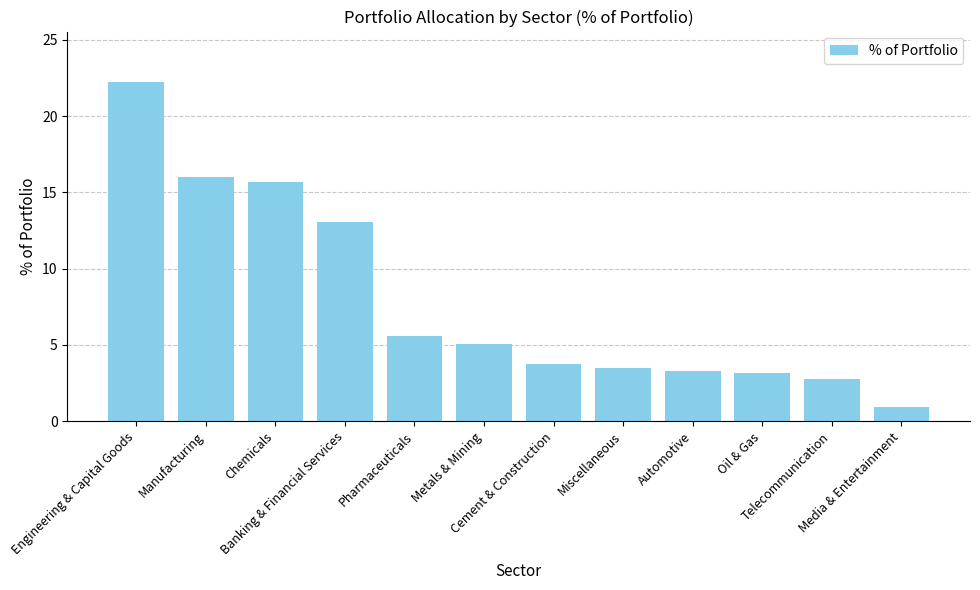

What is the sum of the values at Banking & Financial Services and Engineering & Capital Goods?

35.2